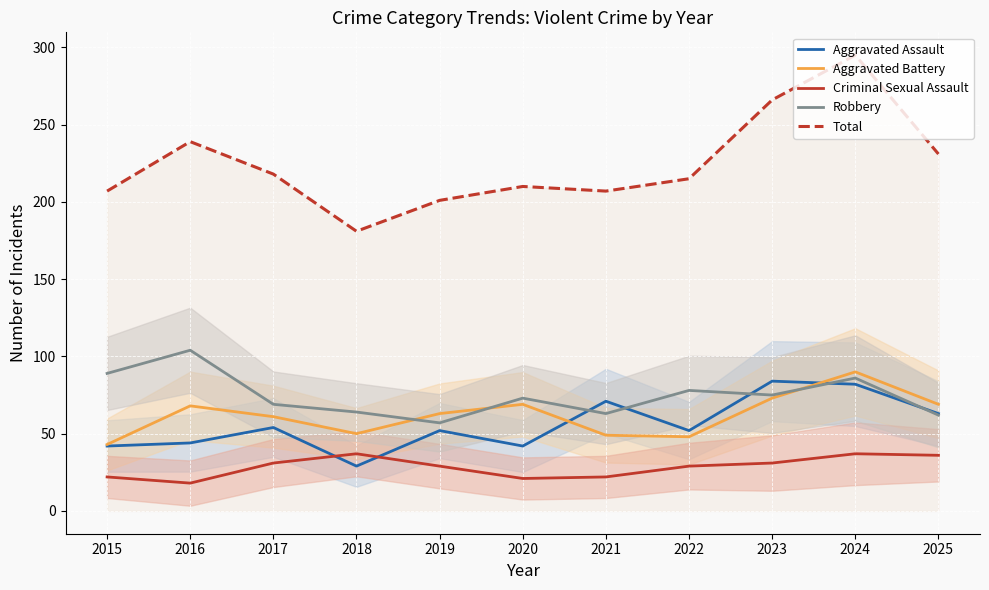

True or false: Total and Criminal Sexual Assault intersect in this chart.

False